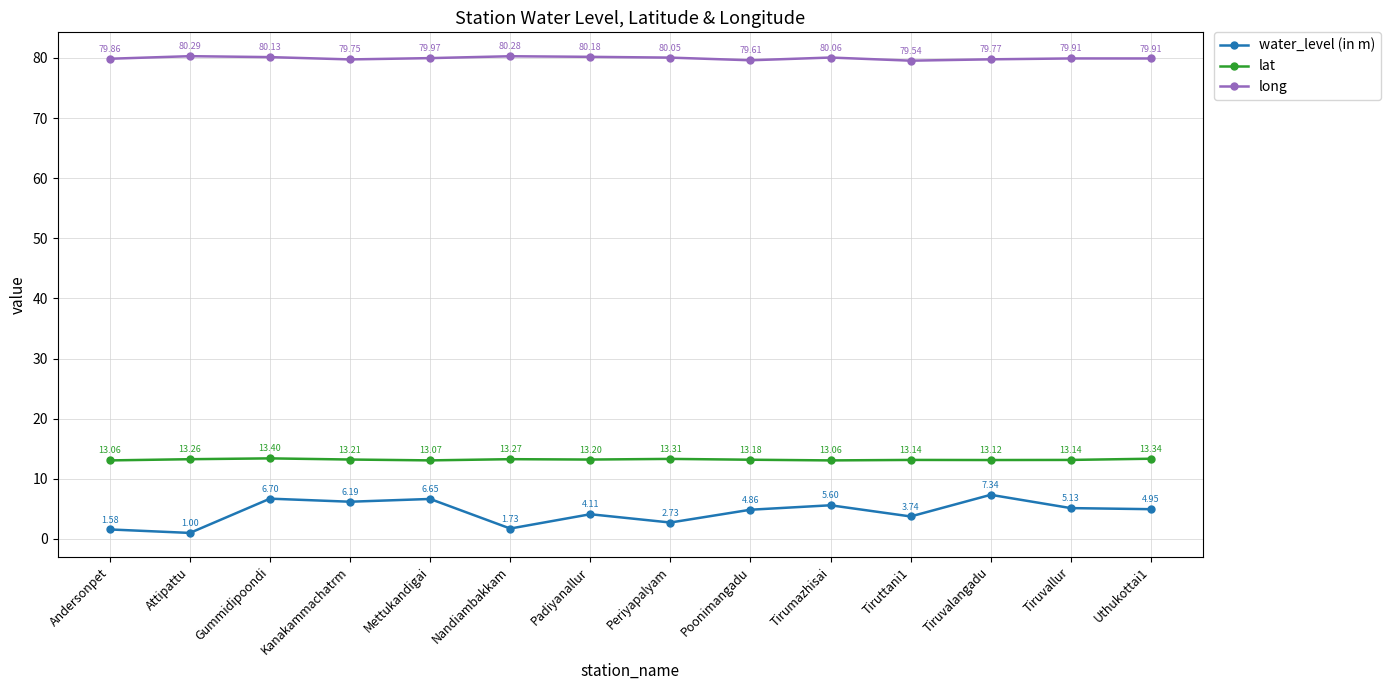

True or false: lat and water_level (in m) intersect in this chart.

False